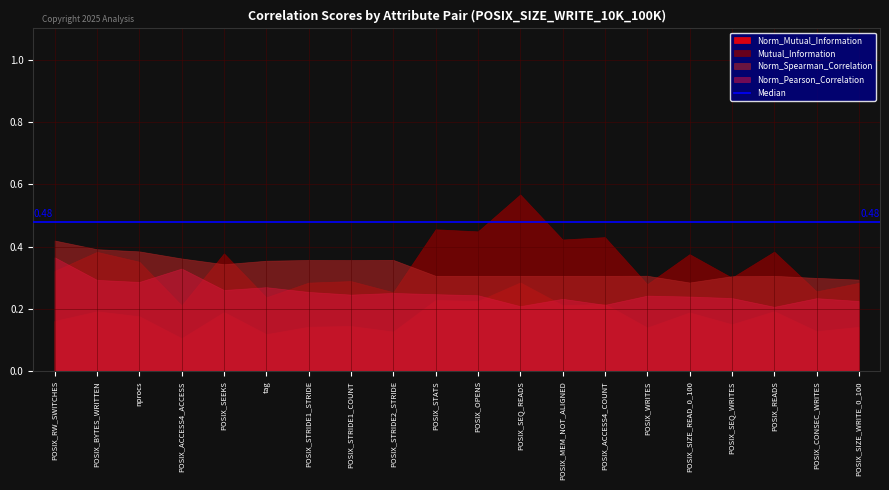

List the series in order of their peak value, highest first.

Mutual_Information, Norm_Spearman_Correlation, Norm_Pearson_Correlation, Norm_Mutual_Information